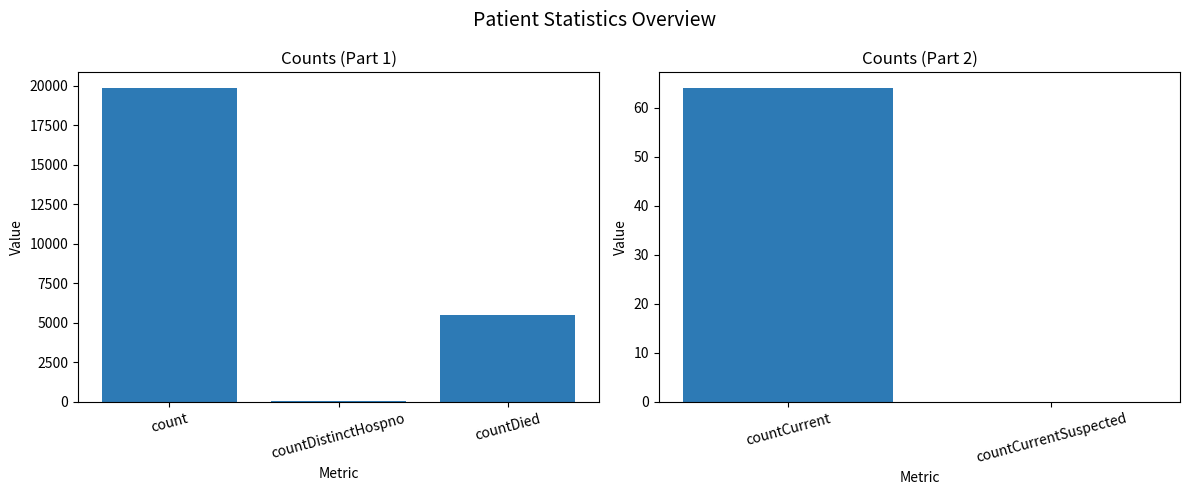

Reading left to right, list all the values displayed in this chart.

19859	39	5473	64	0